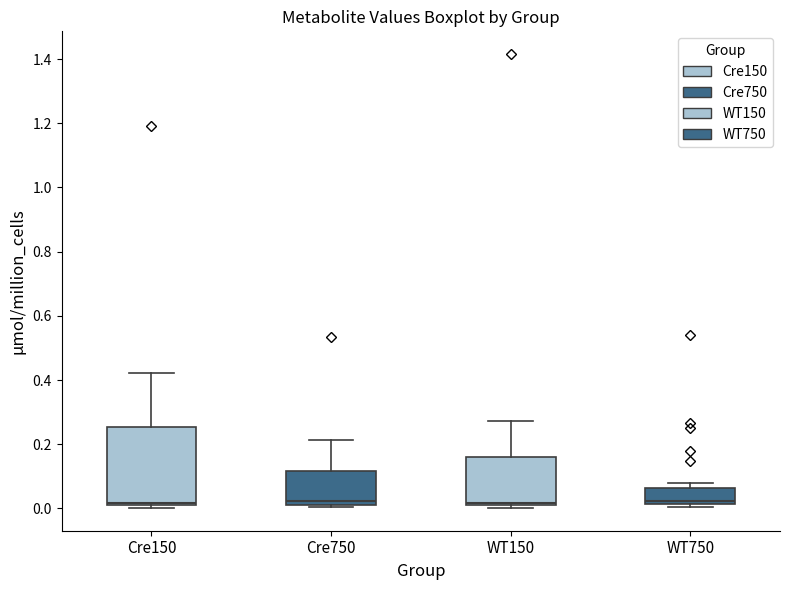

Reading left to right, read every box against the y-axis: the position of its median line, the range the box covers, and the ends of its whiskers. The values are not printed on the chart, so give them approximately, as read against the axis.

Cre150: median 0.02 (just above the box's lower edge), box 0.02 to 0.26, whiskers 0.00 to 0.42
Cre750: median 0.02 (just above the box's lower edge), box 0.02 to 0.12, whiskers 0.00 to 0.22
WT150: median 0.02 (just above the box's lower edge), box 0.02 to 0.16, whiskers 0.00 to 0.28
WT750: median 0.02 (just above the box's lower edge), box 0.02 to 0.06, whiskers 0.00 to 0.08